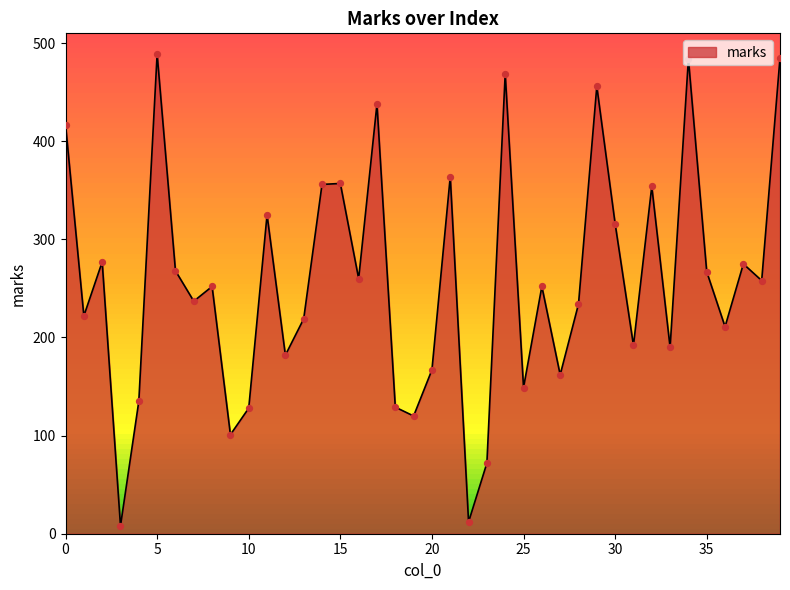

What is the difference between the maximum and minimum values?

481